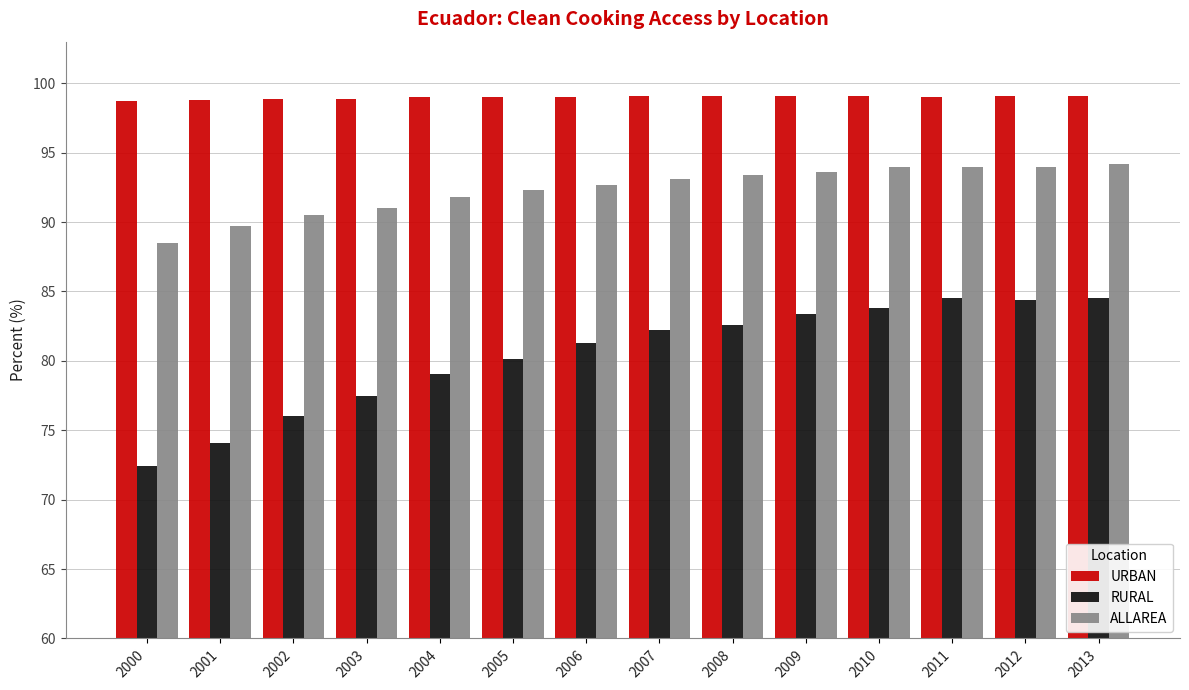

What are all the series names shown in the legend?

URBAN, RURAL, ALLAREA